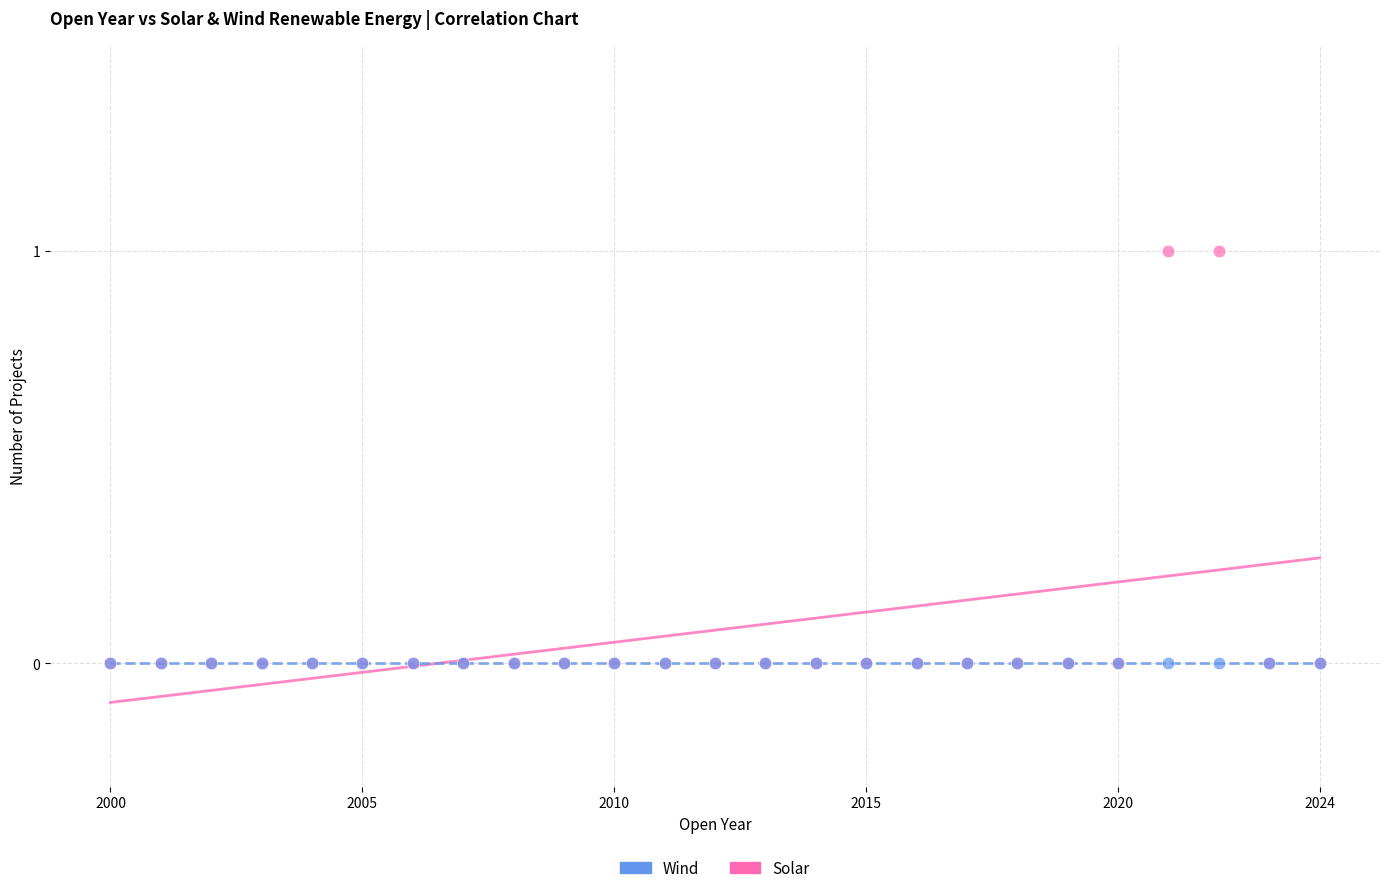

What are all the series names shown in the legend?

Wind, Solar